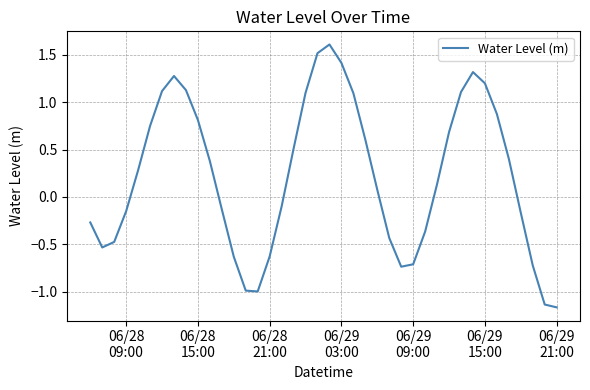

What is the maximum value shown in the chart?

1.6